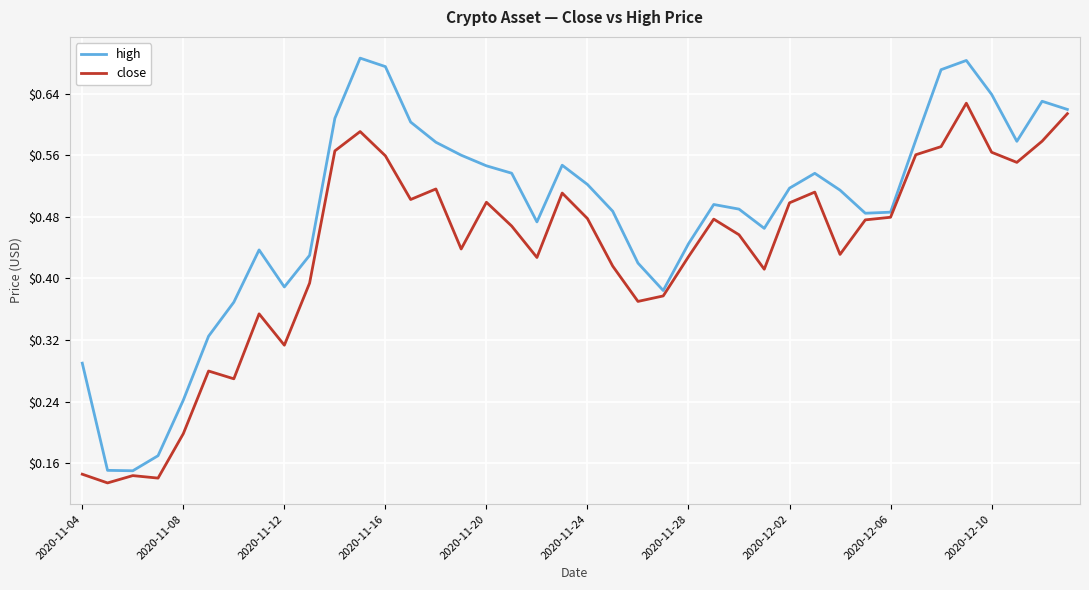

Which series has the largest range (max minus min)?

high